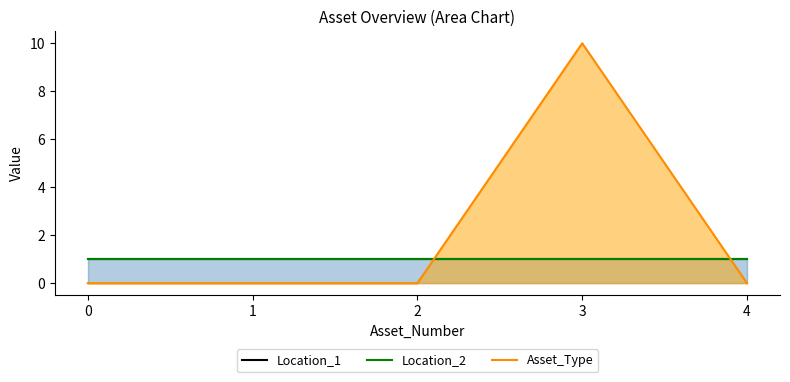

The value of Location_1 at 0 is 1. True or false?

True